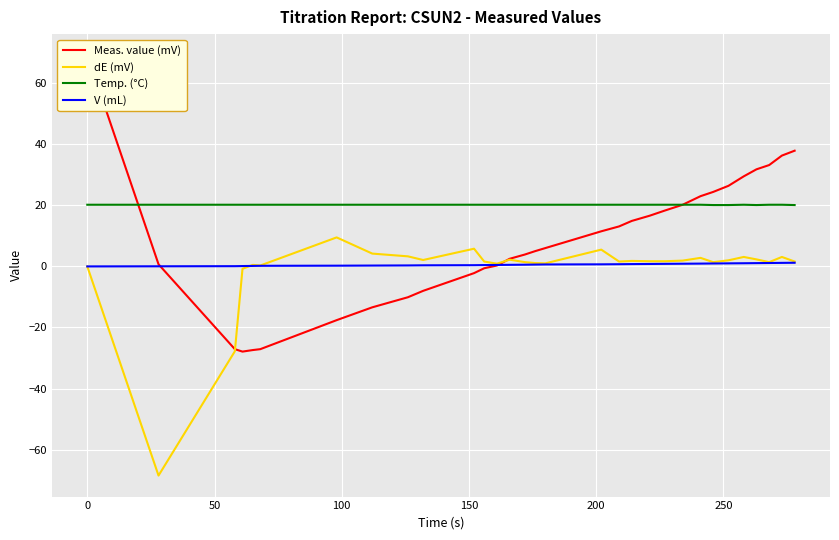

Which series ends up on top after the final intersection of Meas. value (mV) and Temp. (°C)?

Temp. (°C)